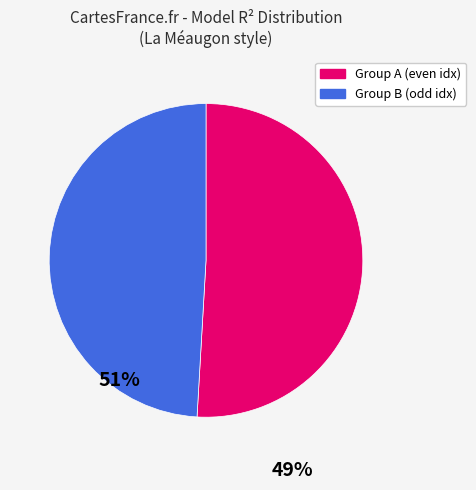

Is there any slice that represents more than half of the pie?

Yes